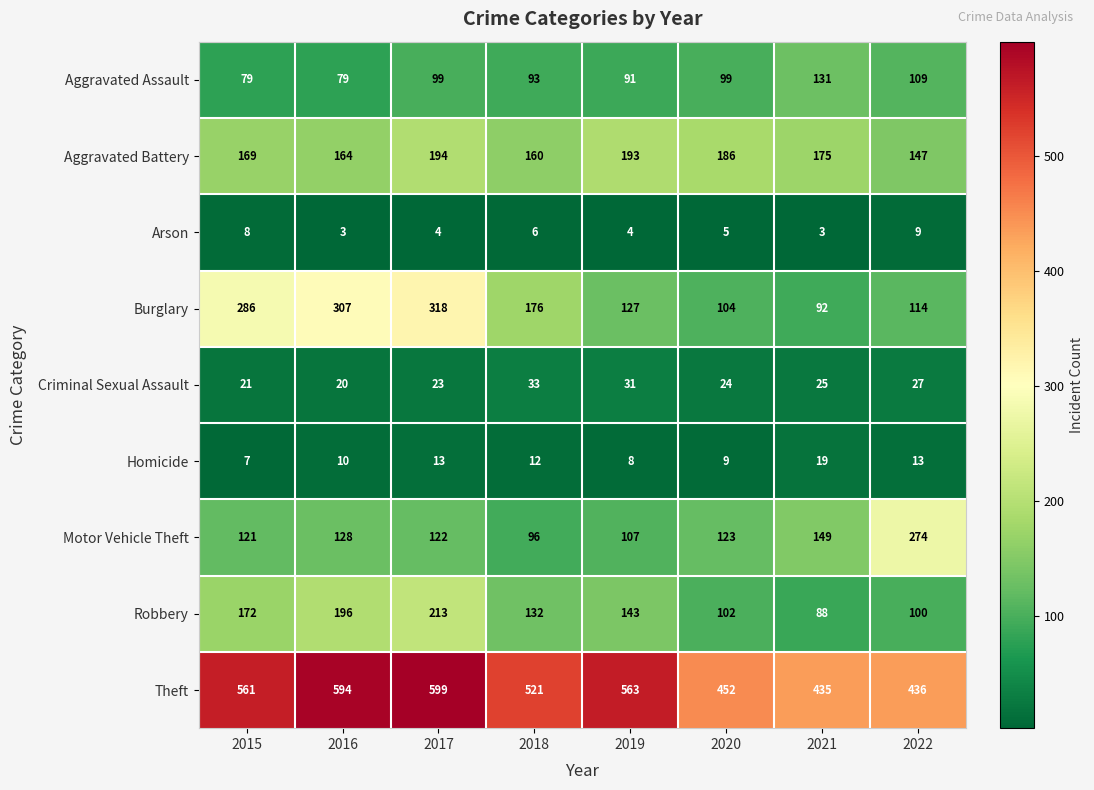

What is the greatest value displayed?

599